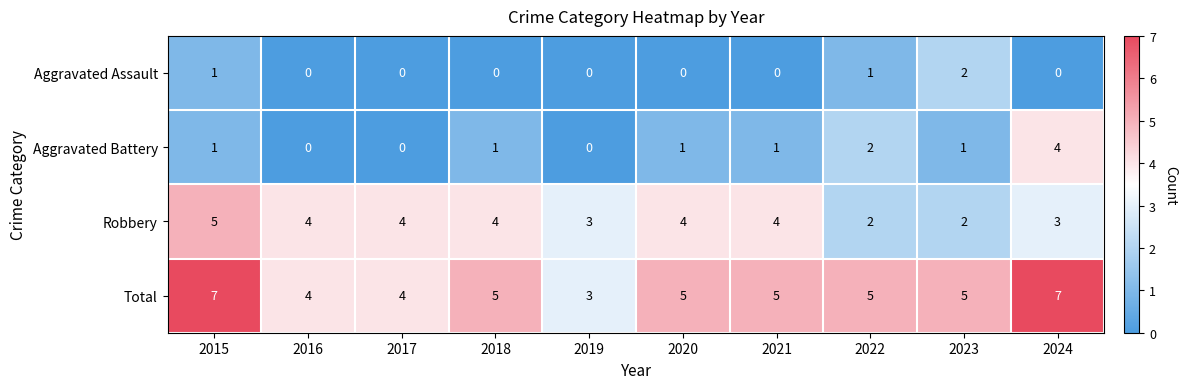

Read the Robbery value at 2016.

4